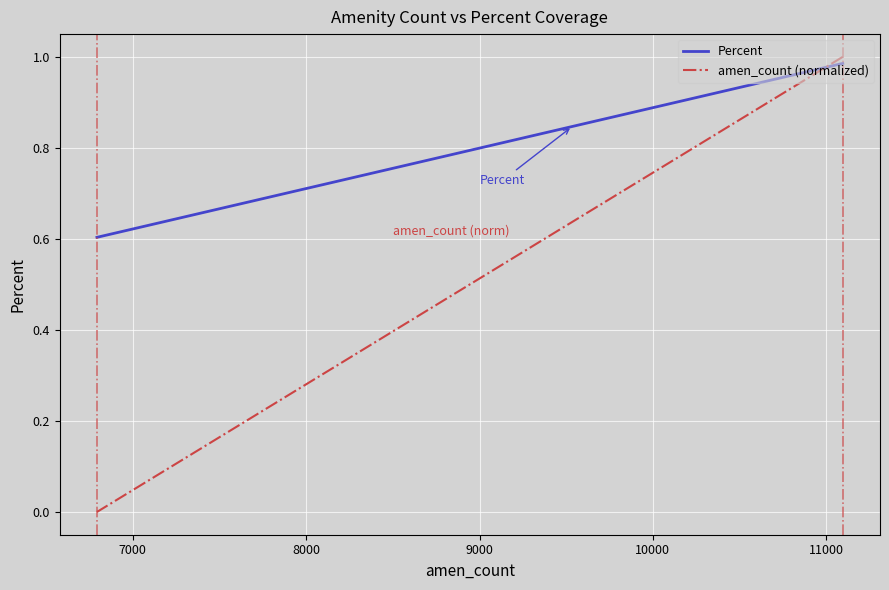

At how many categories does at least one series exceed 0?

20